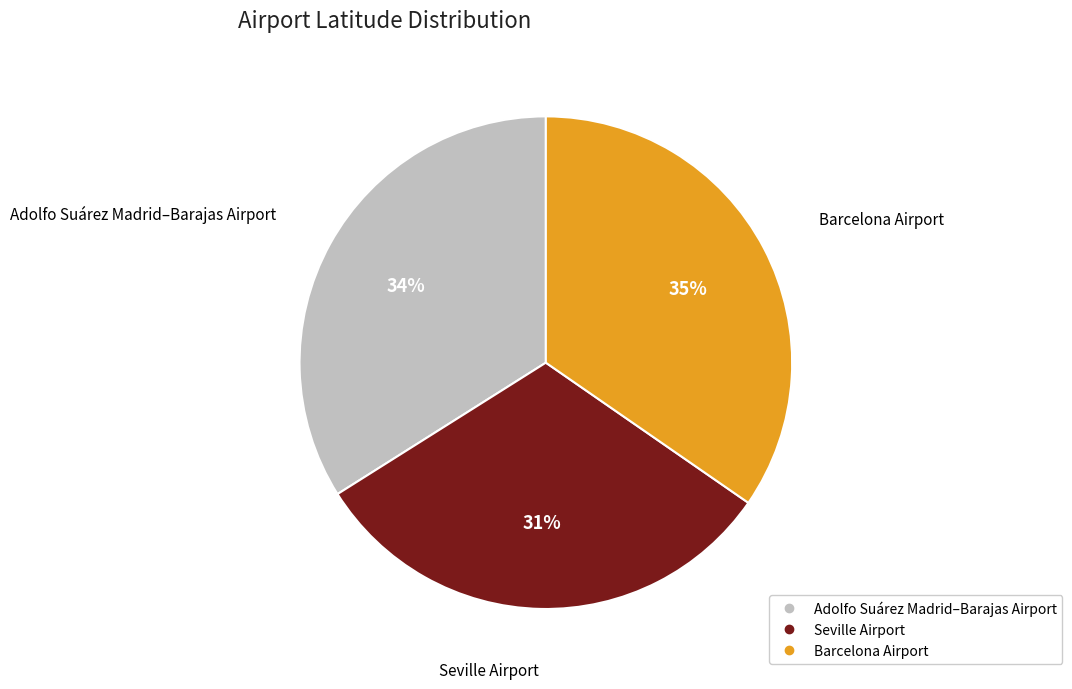

Which slice is the largest?

Barcelona Airport